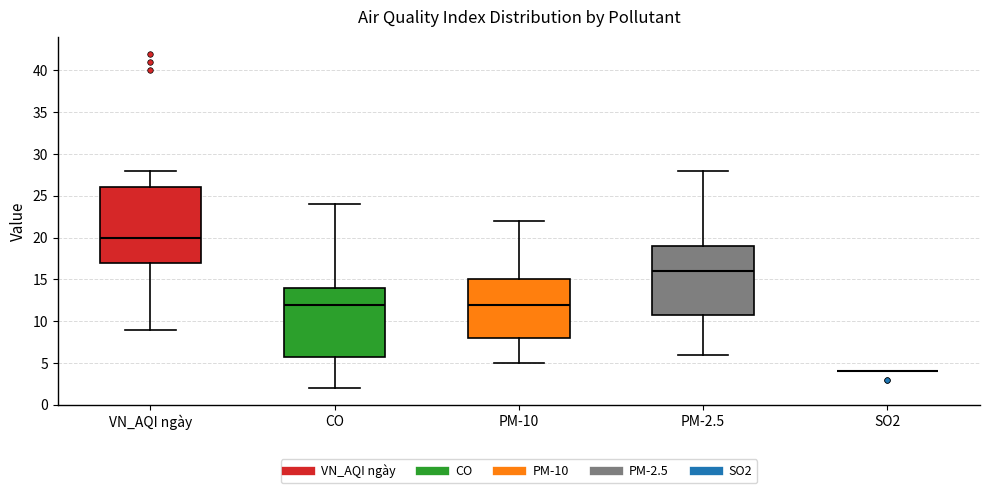

Reading left to right, transcribe this box plot: for each box, give where its median line is, the range the box spans, and where its two whiskers end, as read against the y-axis. The values are not printed on the chart, so give them approximately, as read against the axis.

VN_AQI ngày: median 20, box 17 to 26, whiskers 9 to 28
CO: median 12, box 6 to 14, whiskers 2 to 24
PM-10: median 12, box 8 to 15, whiskers 5 to 22
PM-2.5: median 16, box 11 to 19, whiskers 6 to 28
SO2: box collapsed to a line at 4, whiskers 4 to 4